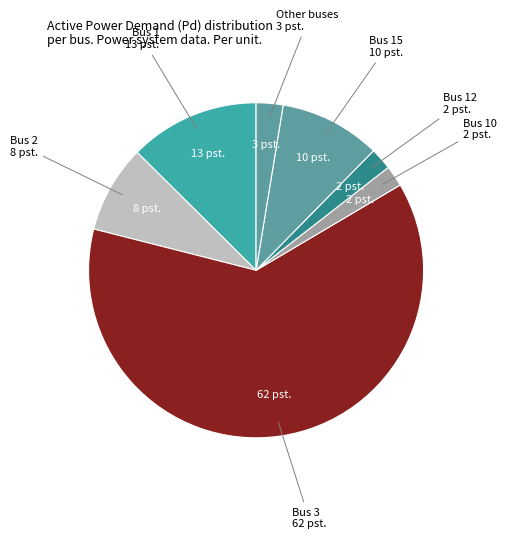

Count the number of slices in the pie.

7